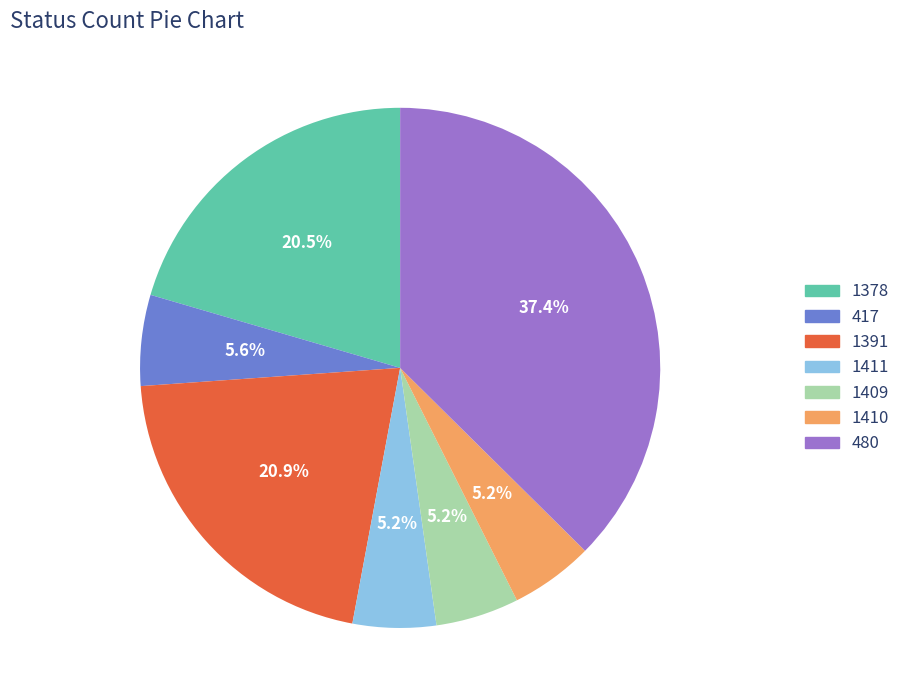

Is there a majority slice in this chart?

No